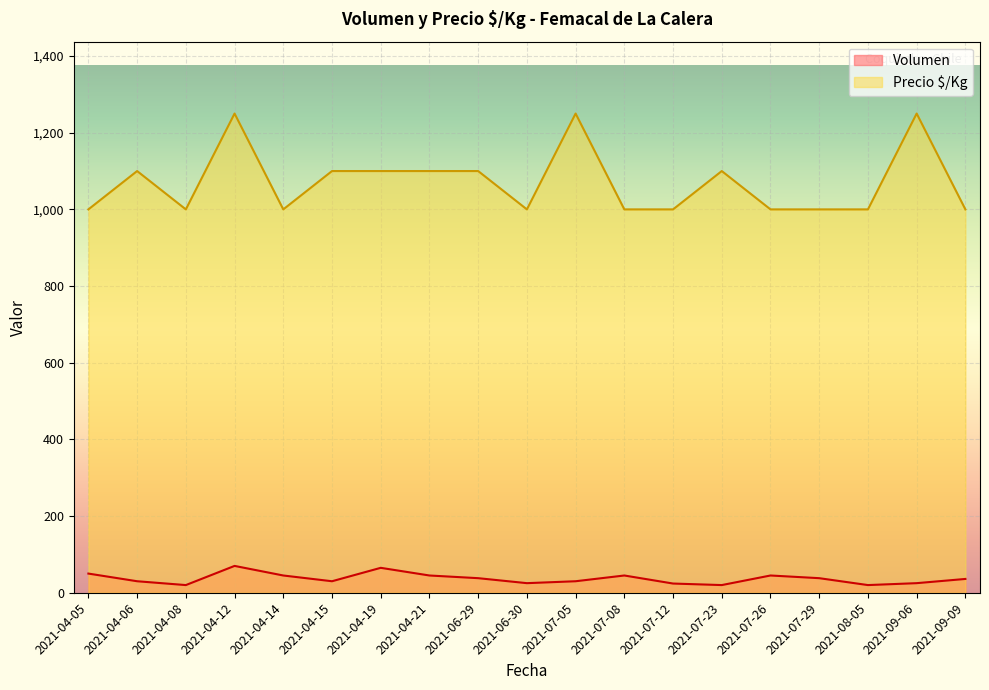

At which category is the sum across all series the highest?

2021-04-12